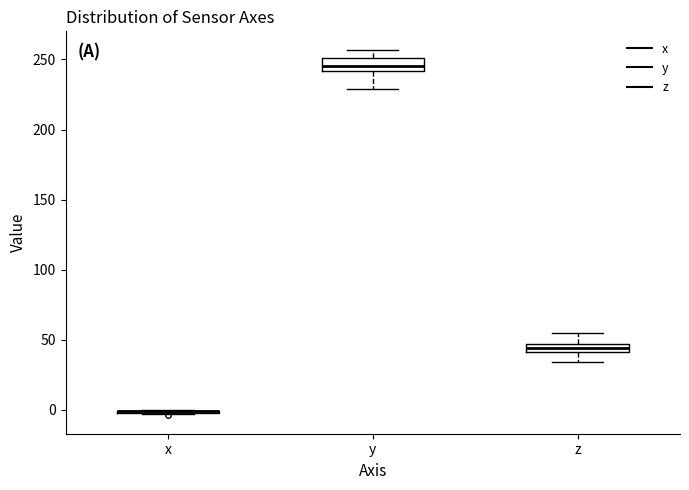

Where is the upper edge of the box for y on the y-axis? The values are not printed on the chart, so give them approximately, as read against the axis.

250